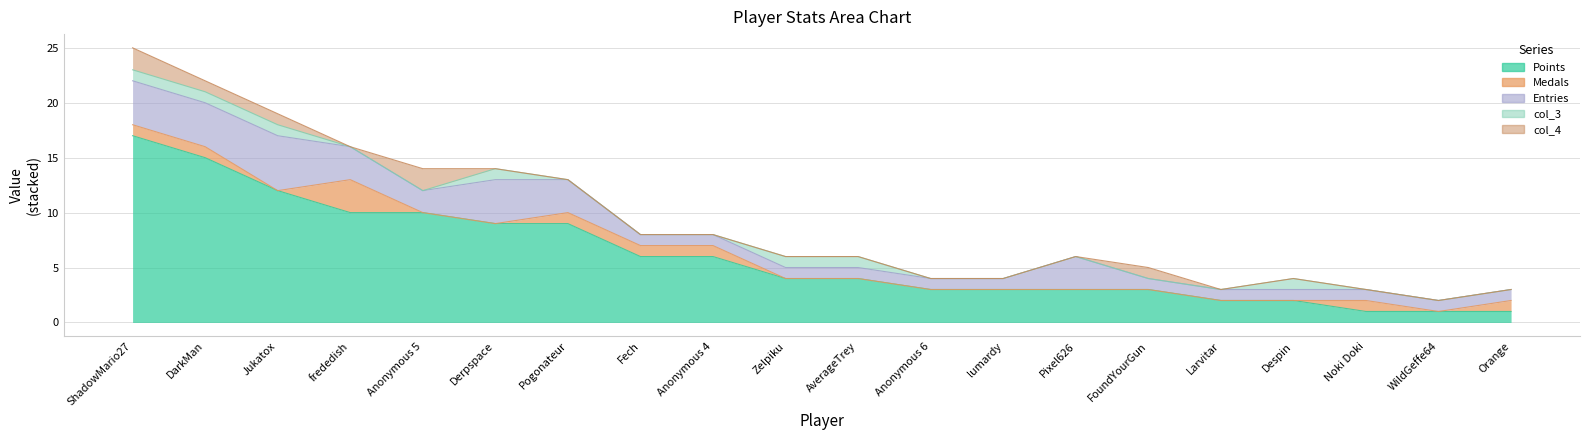

What is the highest value of the Medals series?

3